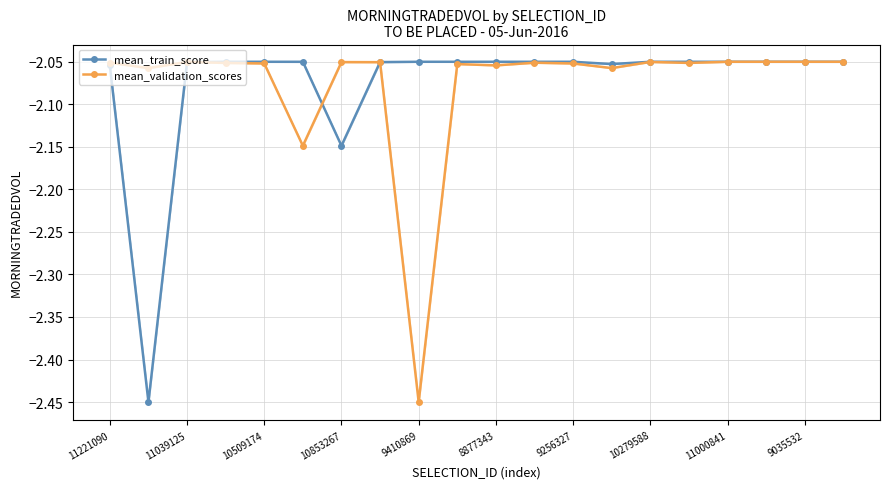

The mean_train_score series shows -3.4 at 10509174. True or false?

False